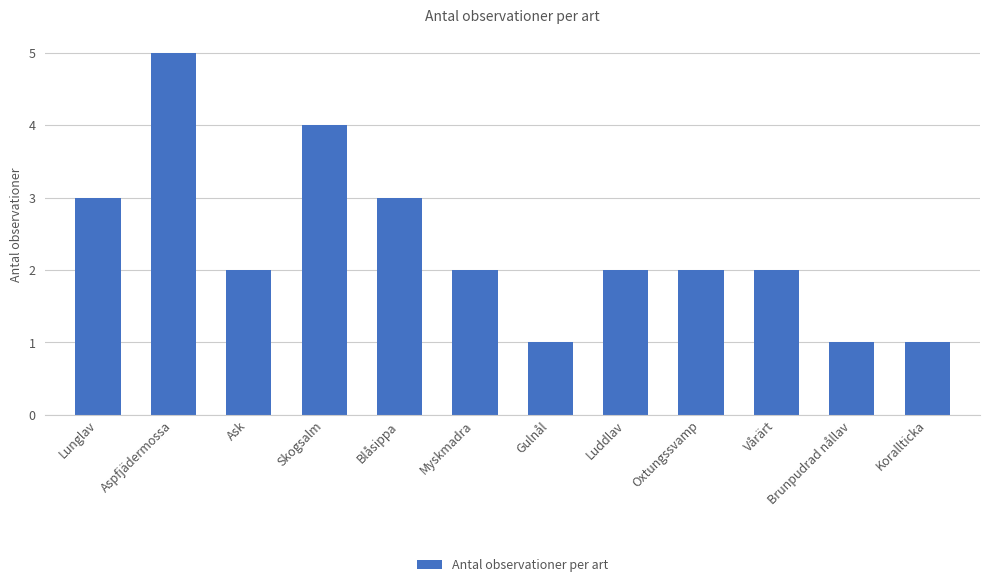

What position from the left is Aspfjädermossa?

2